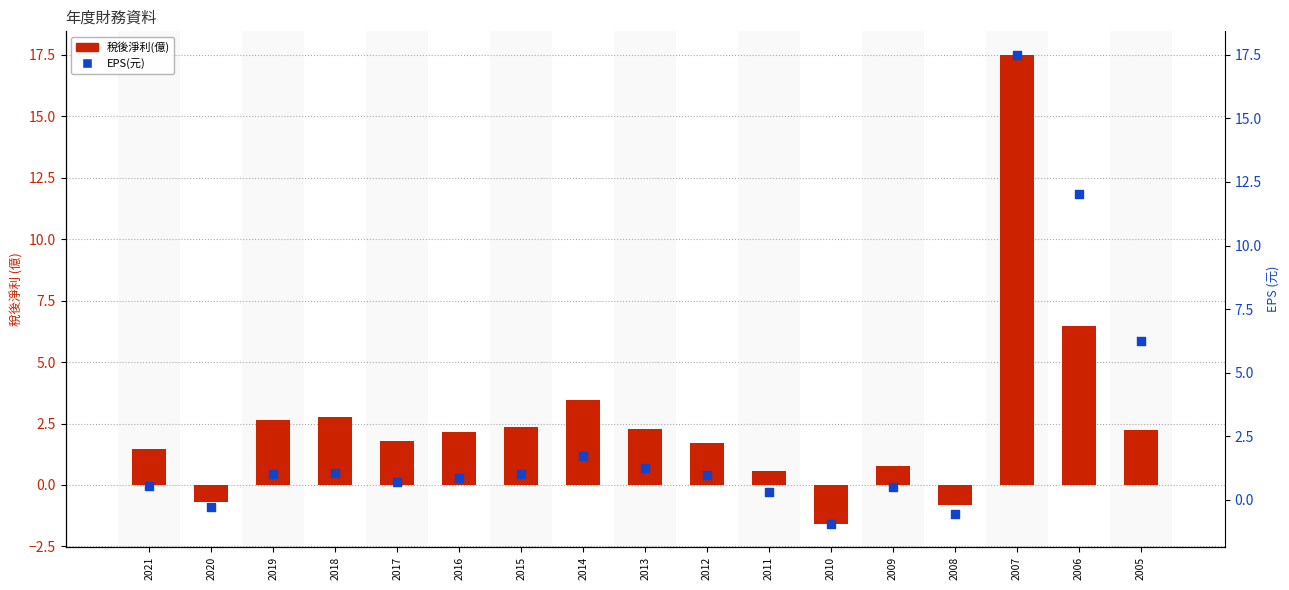

Which series has the largest total across all categories?

稅後淨利(億)